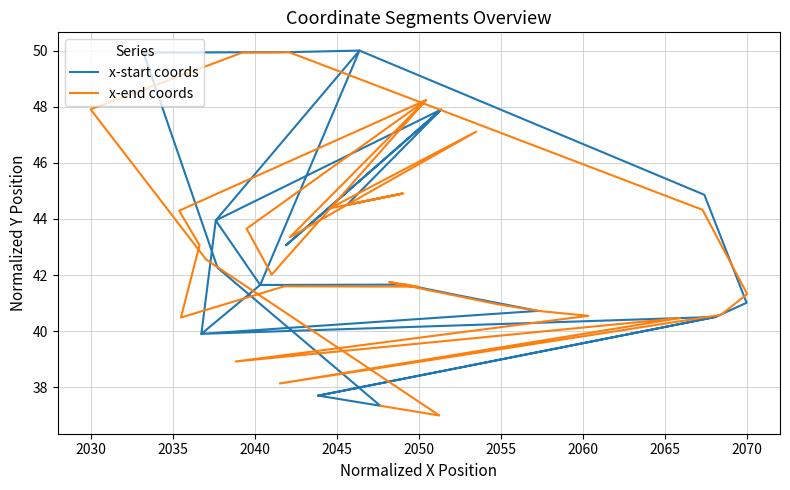

In x-start coords, how many points are lower than both neighbors (excluding endpoints)?

7